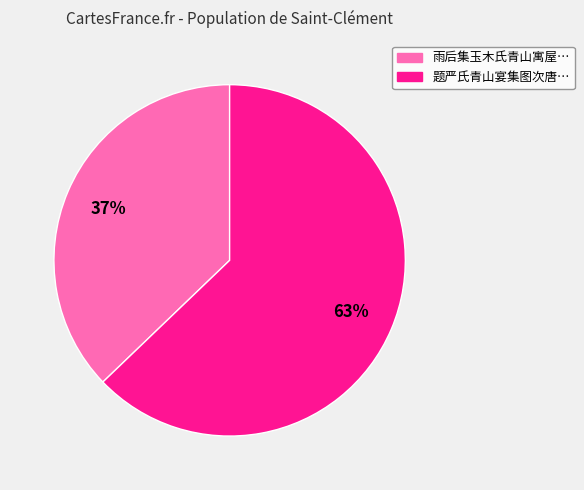

To the nearest percent, what is the average slice percentage?

50%